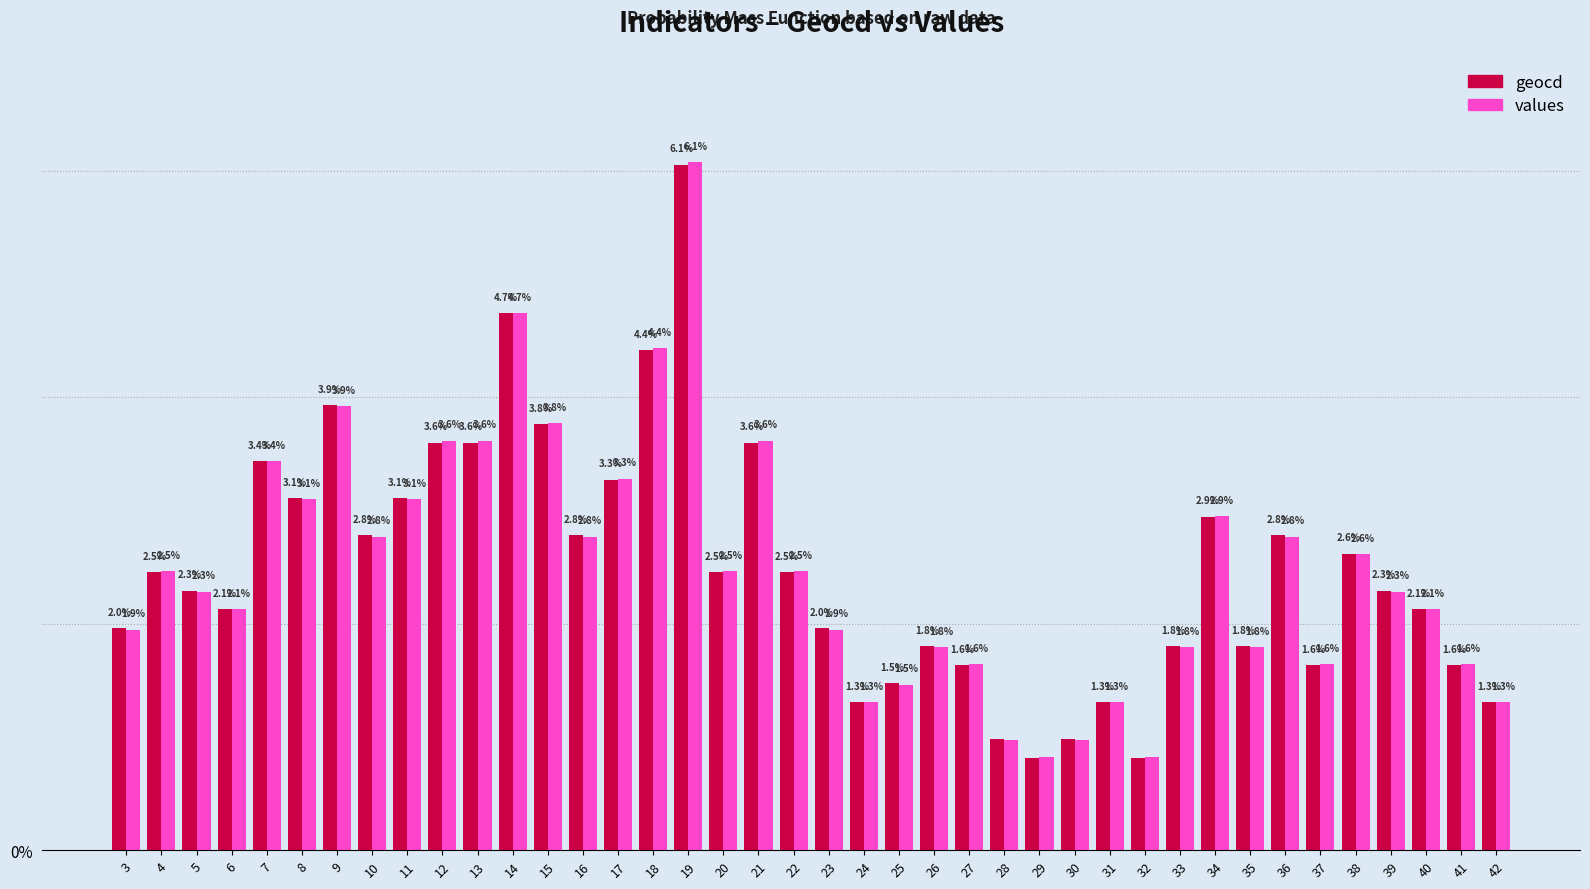

Does the chart contain stacked bars?

No